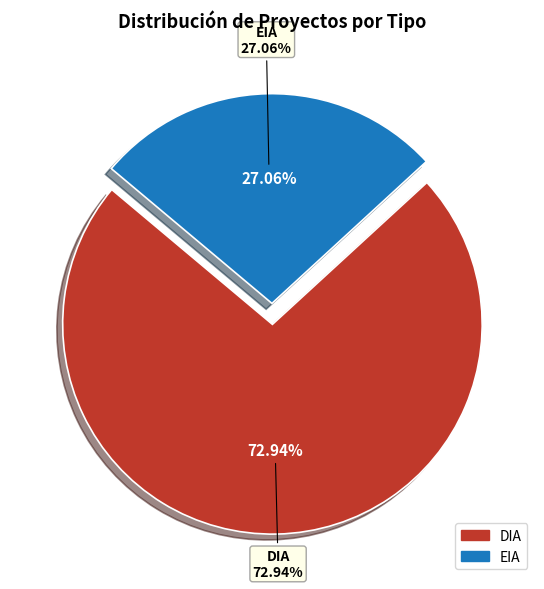

To the nearest percent, what portion does DIA represent?

73%